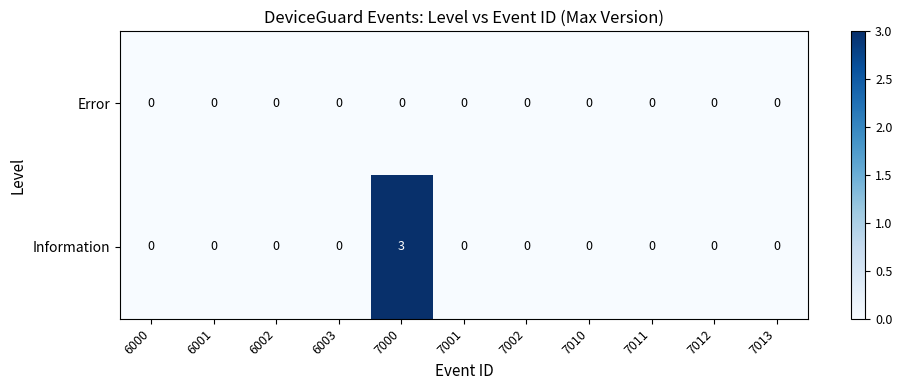

Reading right to left, extract all data points from this chart.

Error: 0	0	0	0	0	0	0	0	0	0	0
Information: 0	0	0	0	0	0	3	0	0	0	0